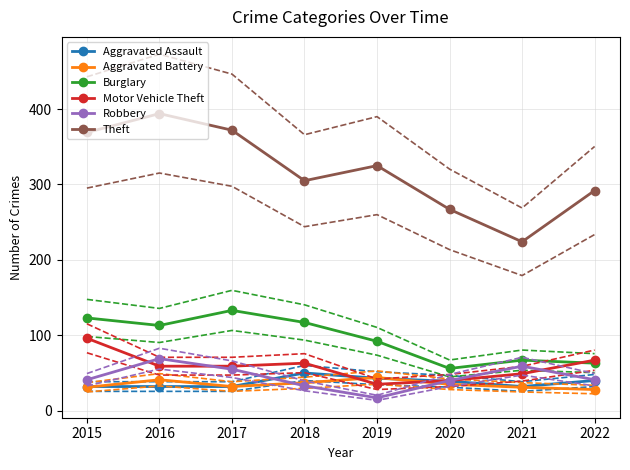

Is it true that Aggravated Battery equals 35 at 2020?

True